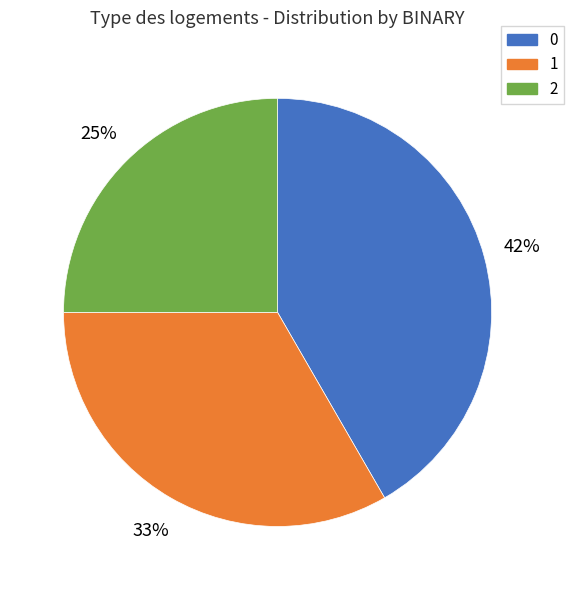

Rank the categories by value from highest to lowest.

0, 1, 2